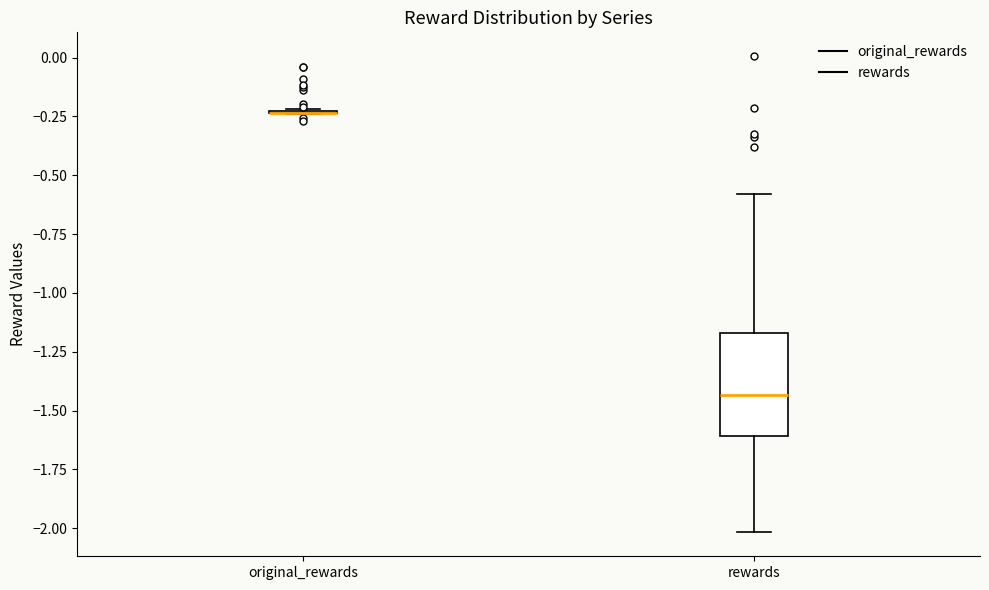

Which box is the tallest, from its lower edge to its upper edge?

rewards